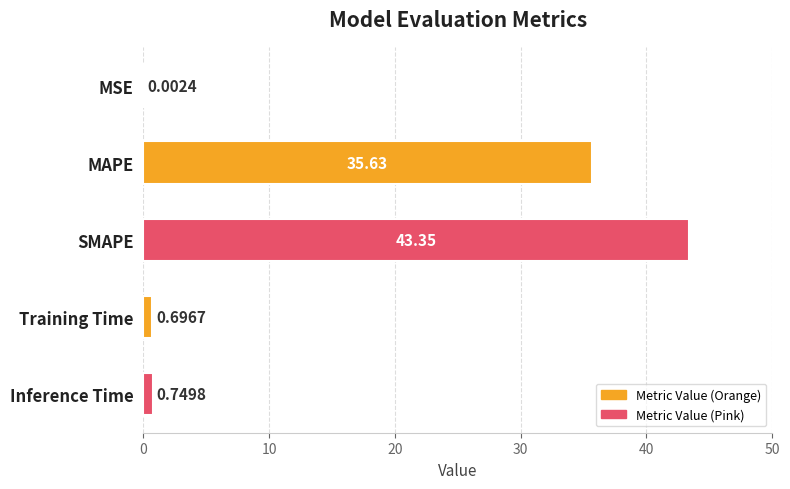

What is the sum of the values at MSE and SMAPE?

43.4